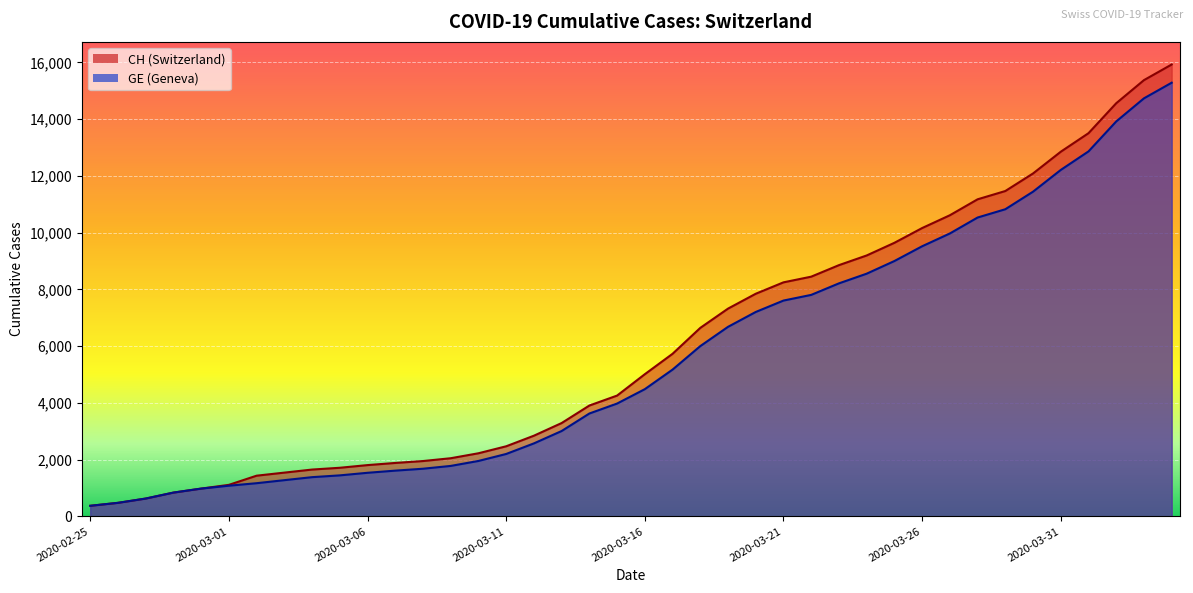

What is the average value of the GE series?

5641